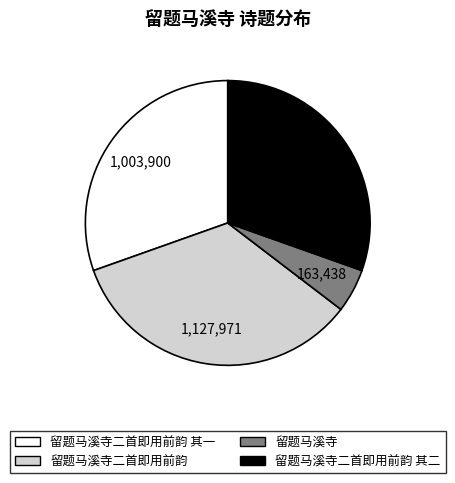

Does any single category account for the majority?

No